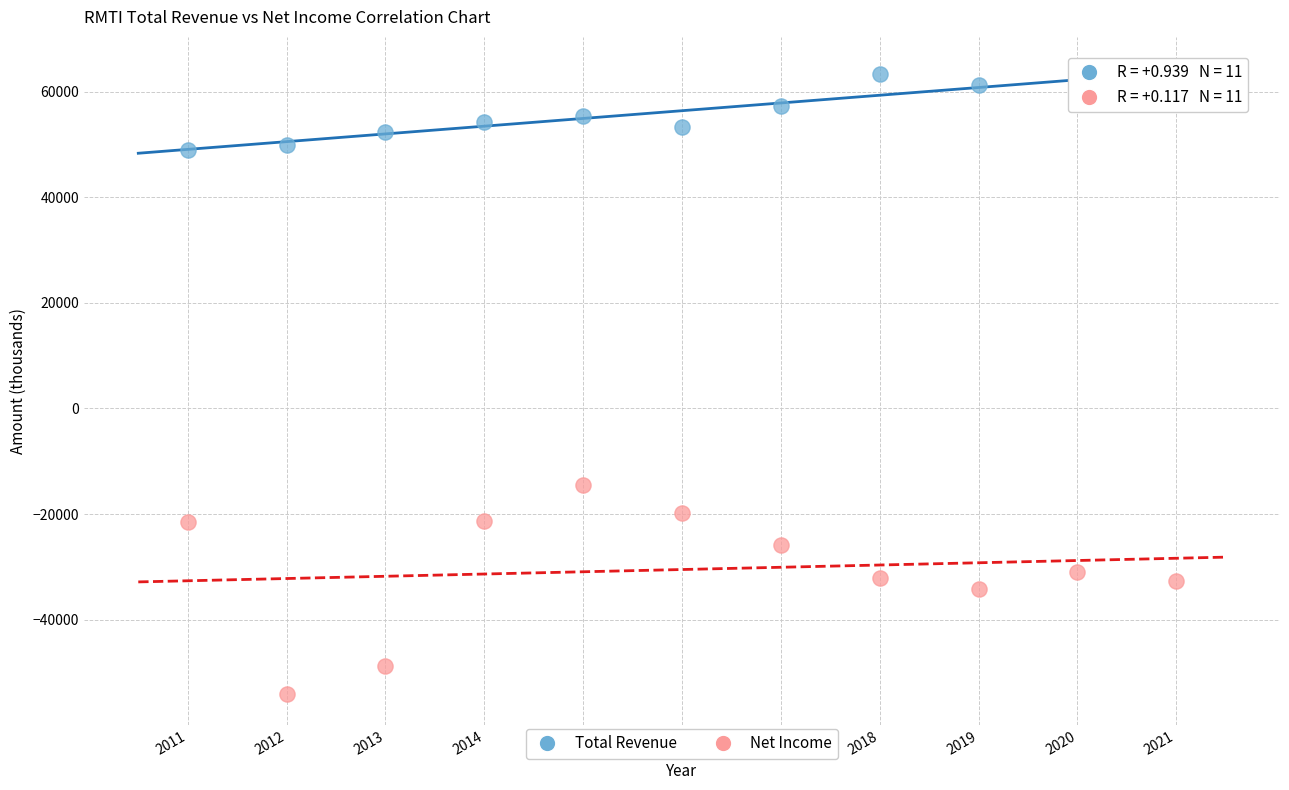

Which series reaches the minimum Y coordinate?

Net Income